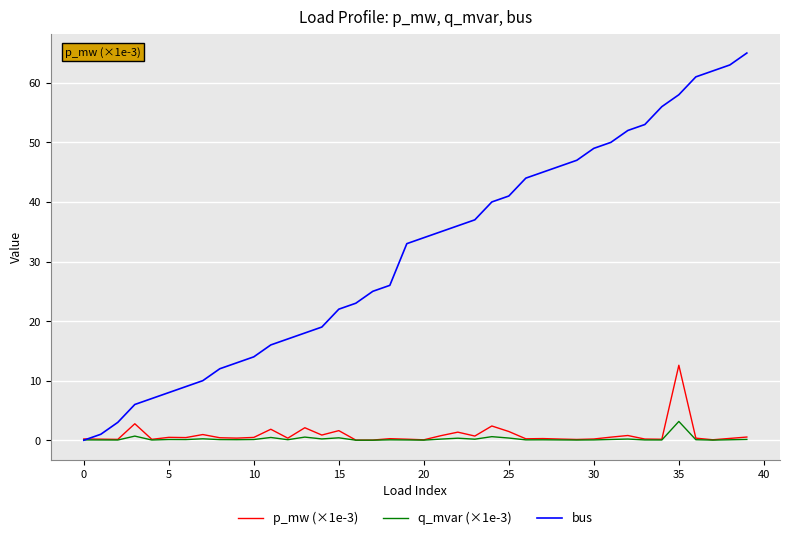

Which series has the largest range (max minus min)?

bus